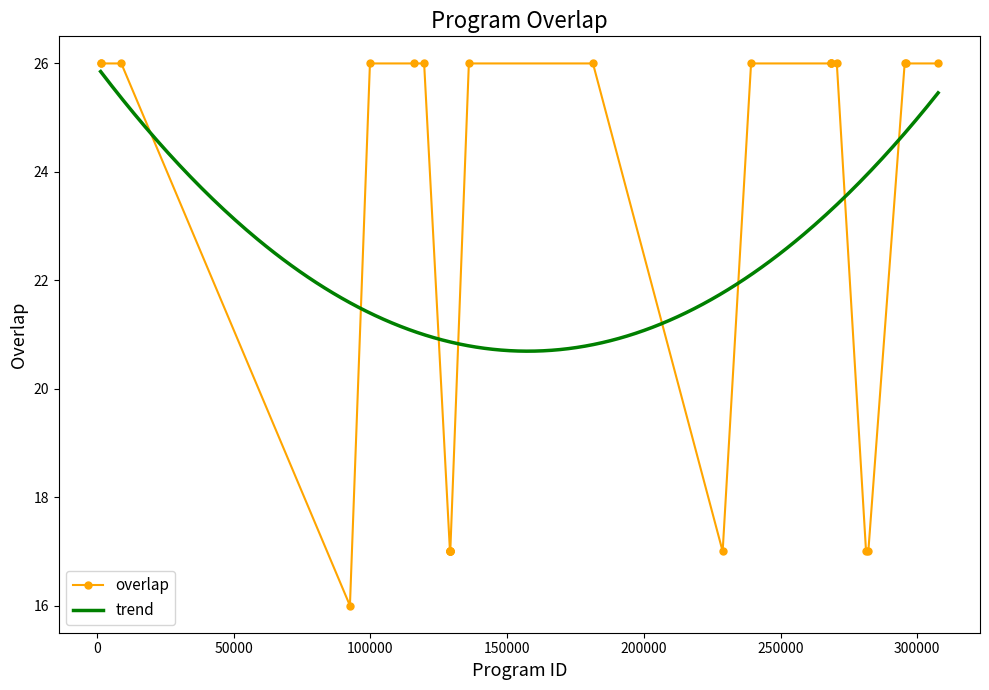

What is the smallest value displayed?

16